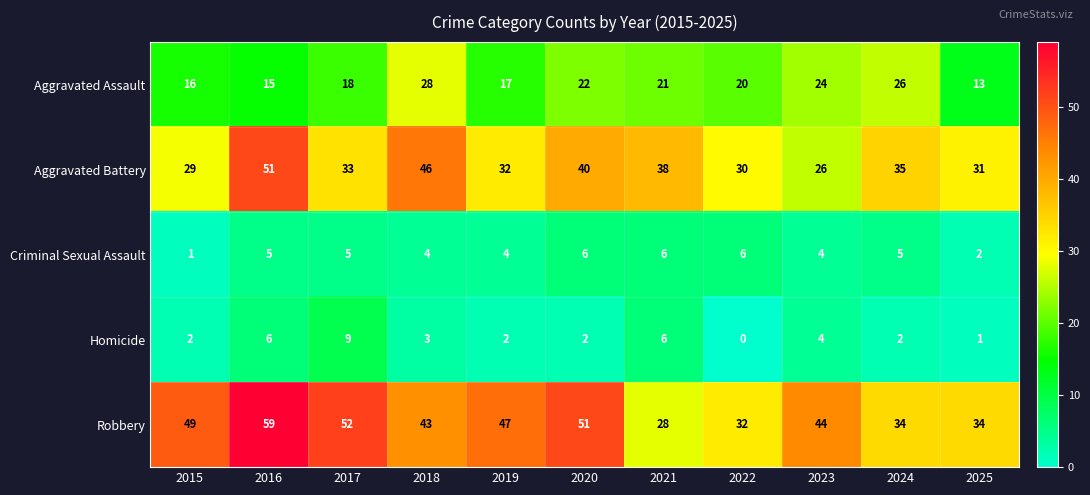

What is the difference between the second highest and second lowest values in the Aggravated Assault series?

11